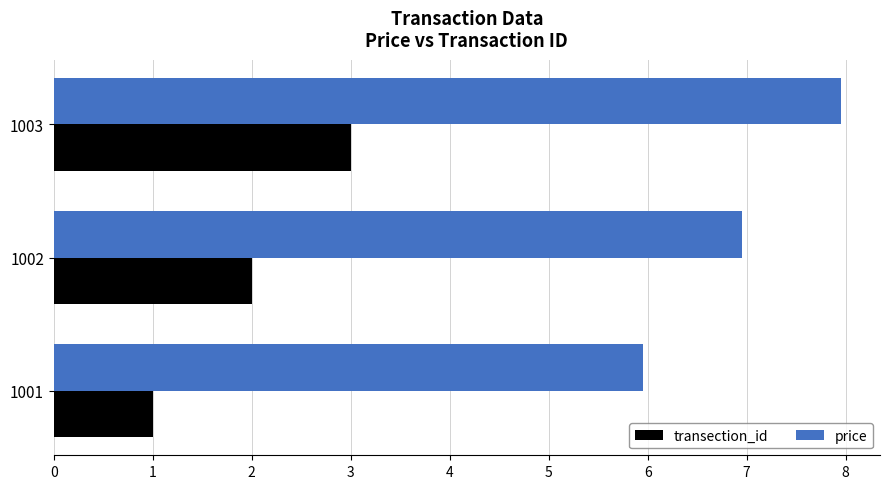

List the labels in order of price value, smallest first.

1001, 1002, 1003